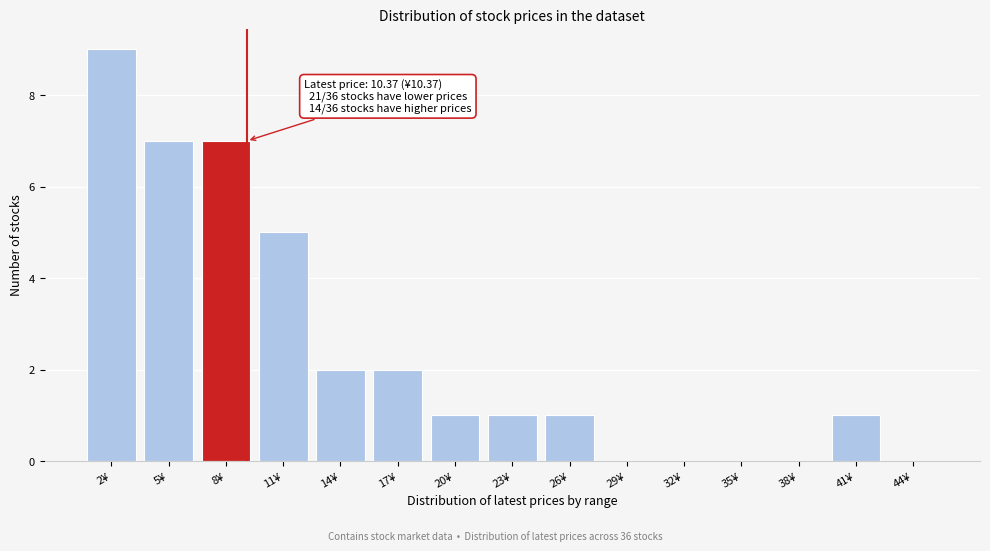

Reading right to left, what are all the values shown in this chart?

44¥=0	41¥=1	38¥=0	35¥=0	32¥=0	29¥=0	26¥=1	23¥=1	20¥=1	17¥=2	14¥=2	11¥=5	8¥=7	5¥=7	2¥=9